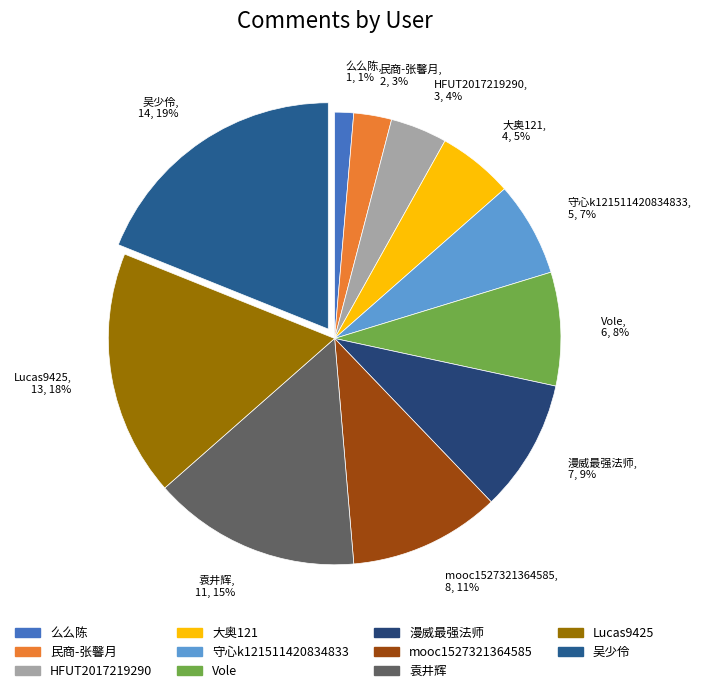

The 守心k121511420834833 slice represents 7% of the pie. True or false?

True